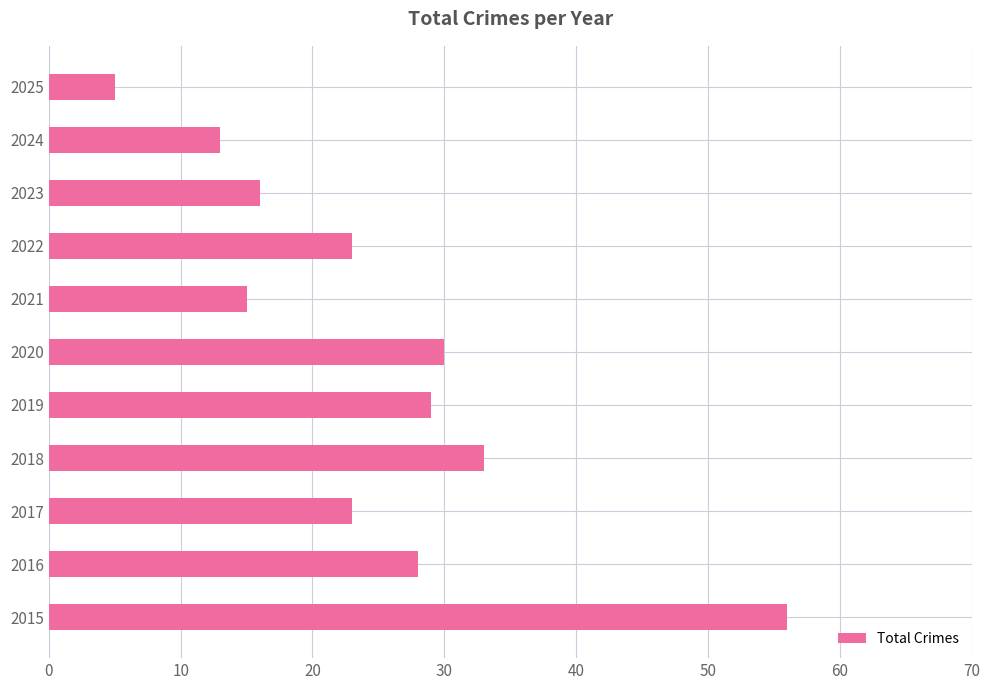

What is the average value?

25